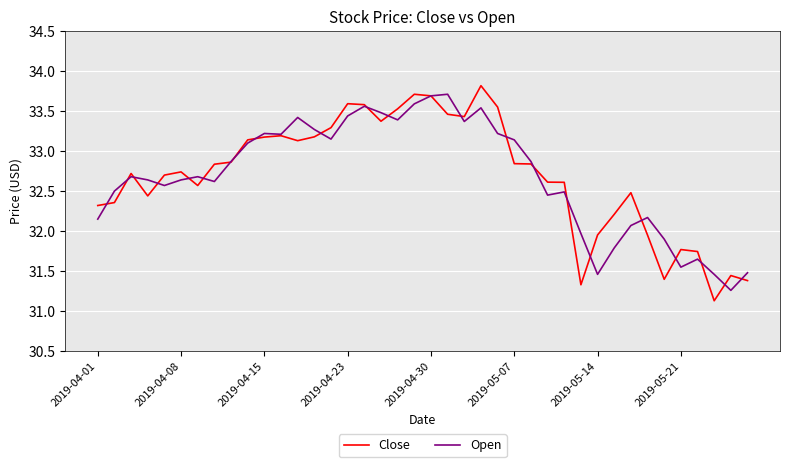

What is the maximum value for Open?

33.7